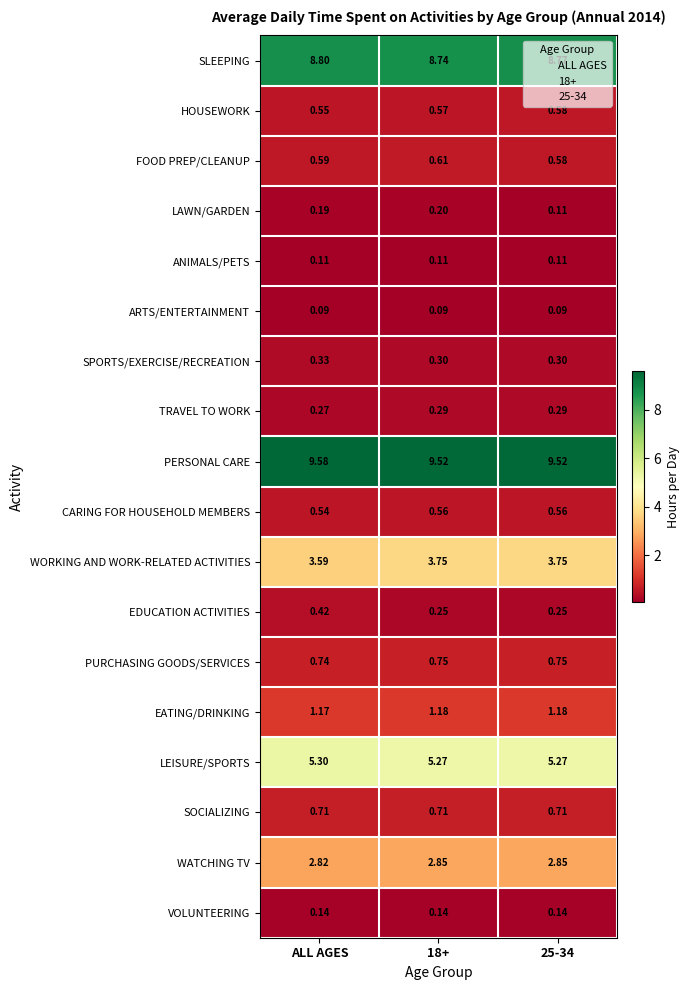

Which series has the largest total across all categories?

PERSONAL CARE